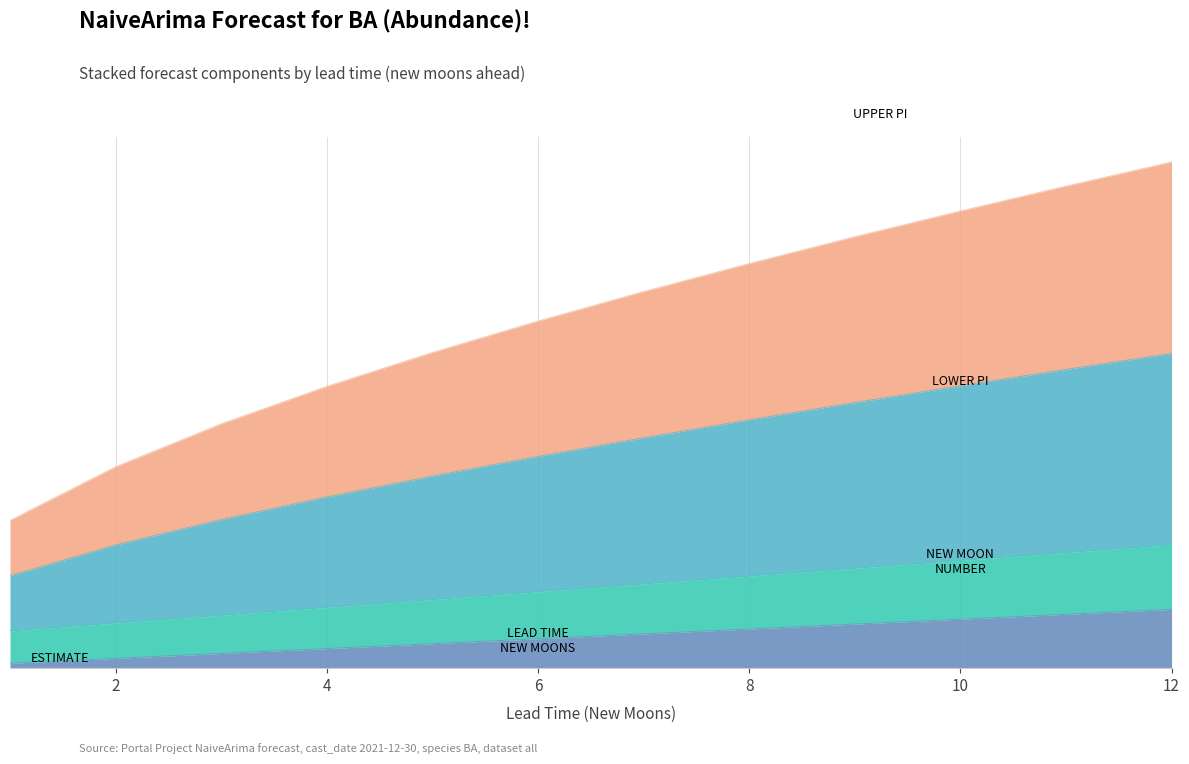

What is the minimum value for upper_pi?

15.1